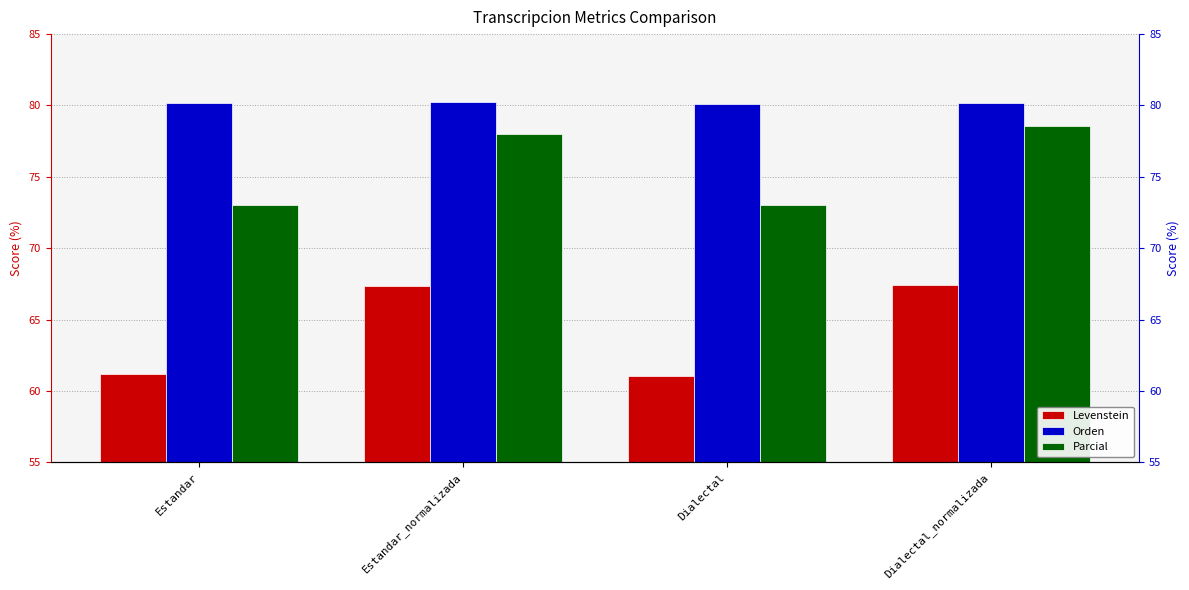

What is the spread (max minus min) of values at Dialectal?

19.1